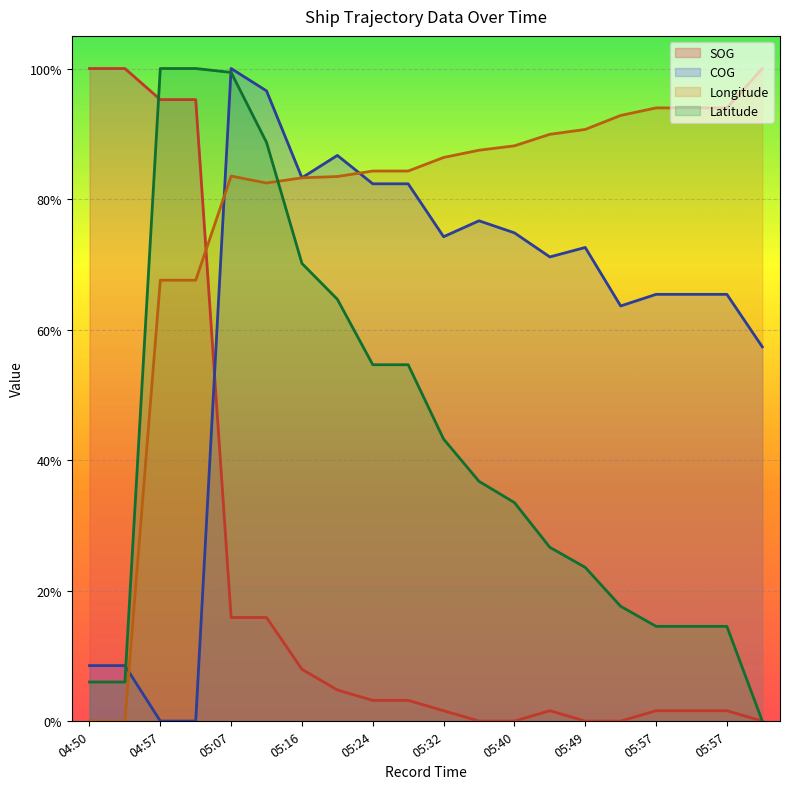

At which label is Latitude closest to 0?

06:13